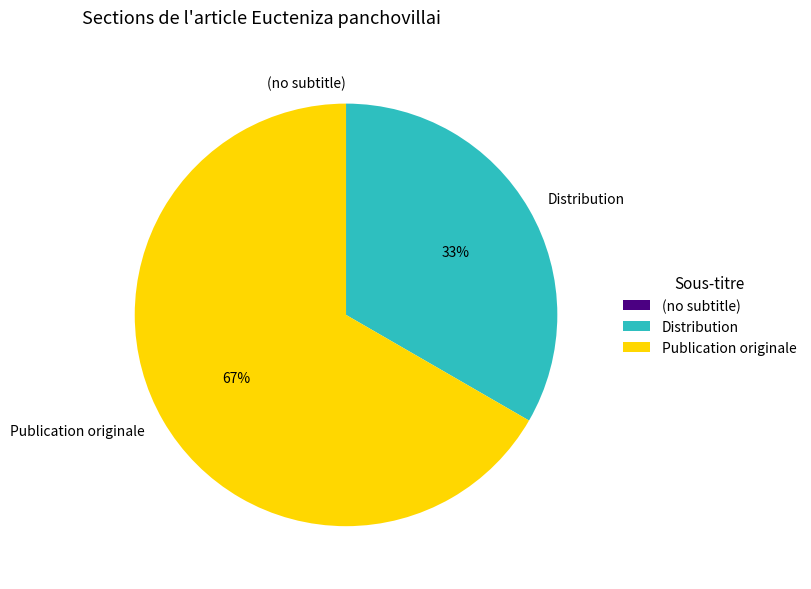

True or false: Publication originale accounts for 67% of the total.

True